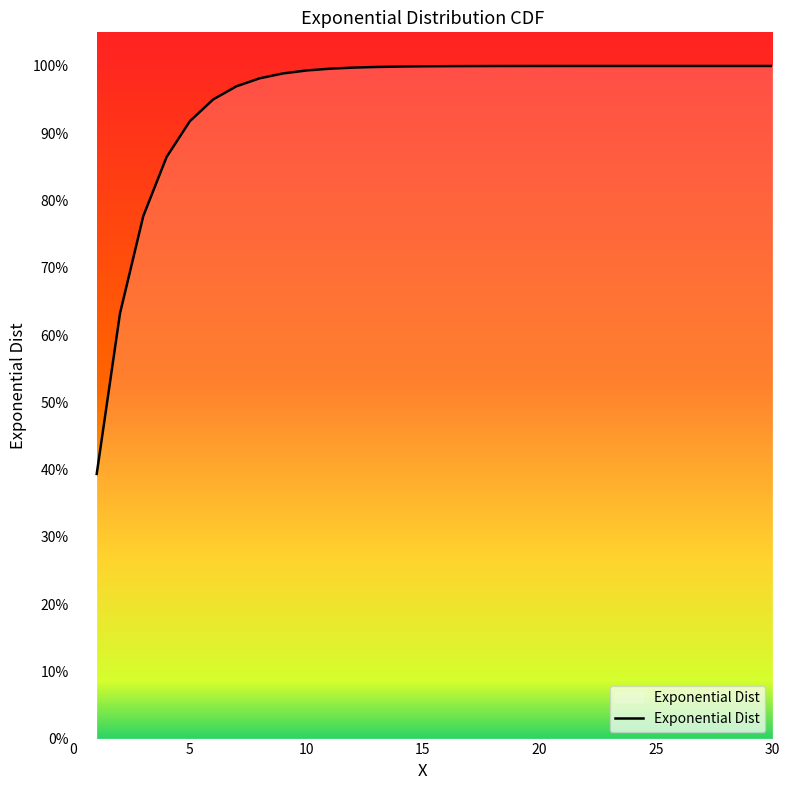

At which category does the chart reach its peak across all series?

30